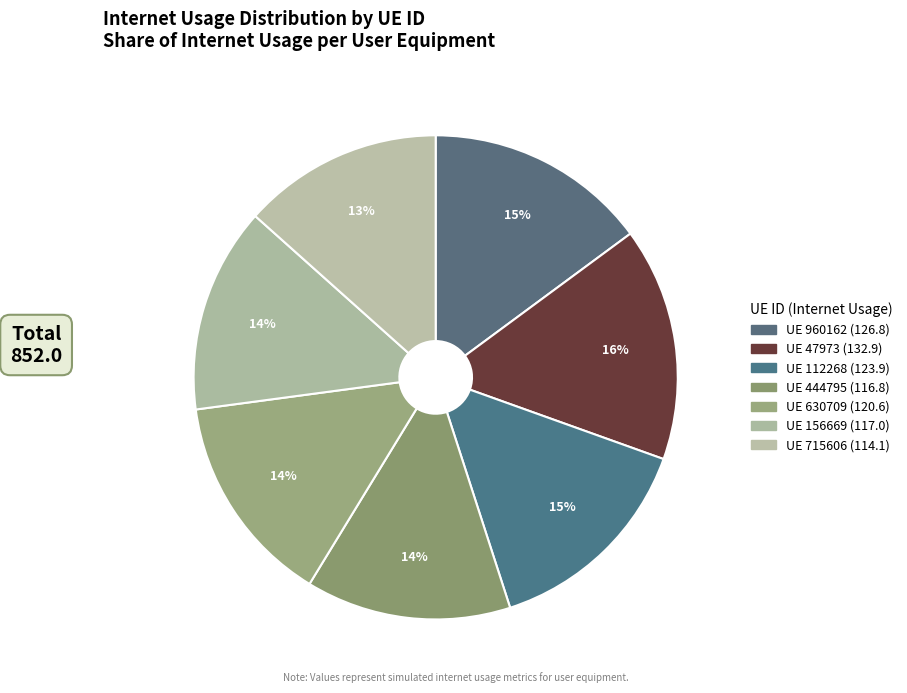

How many segments does this pie chart have?

7